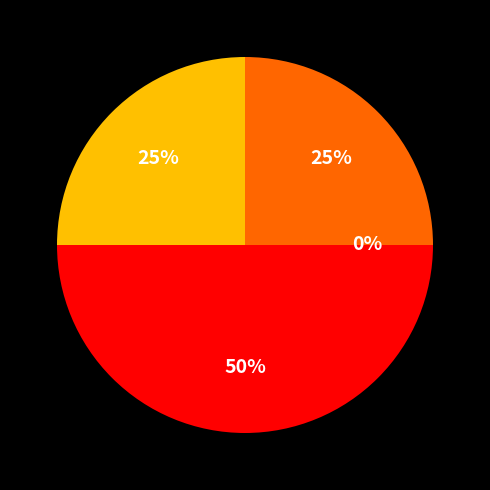

Between Aggravated Battery and Robbery, which is larger?

Aggravated Battery